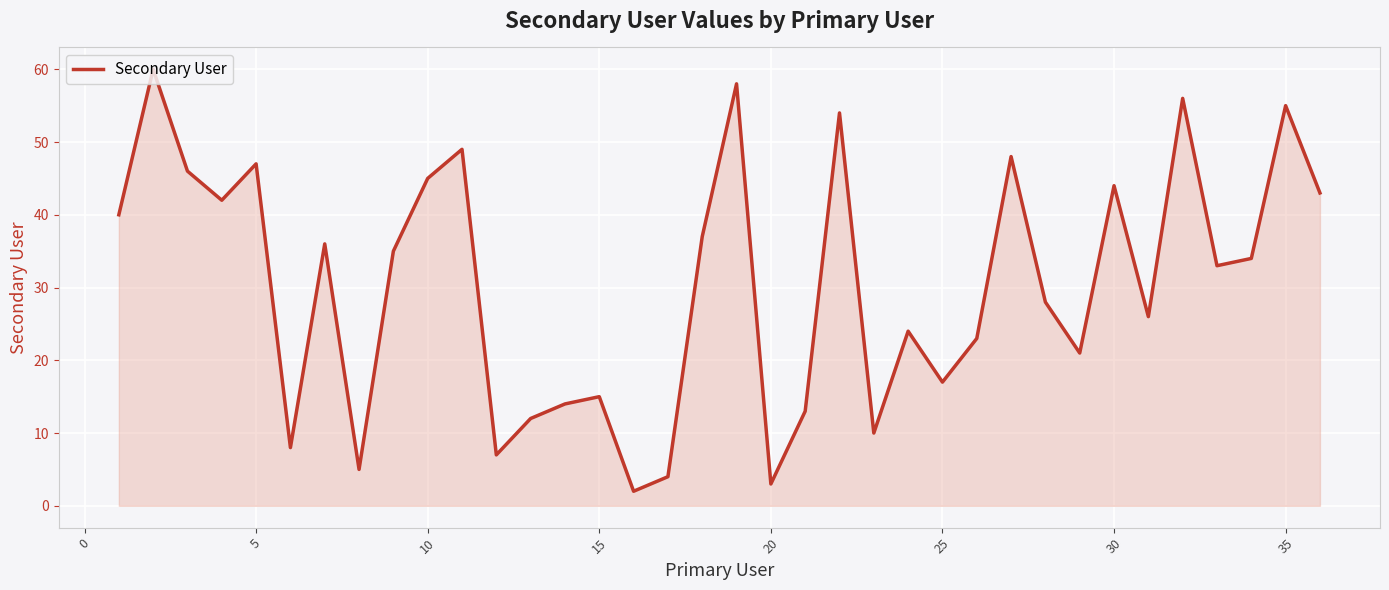

How many series are shown in this chart?

1